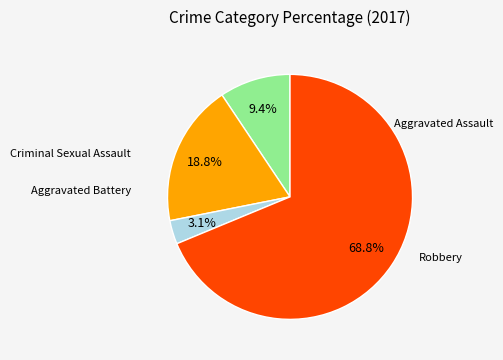

Does any single category account for the majority?

Yes